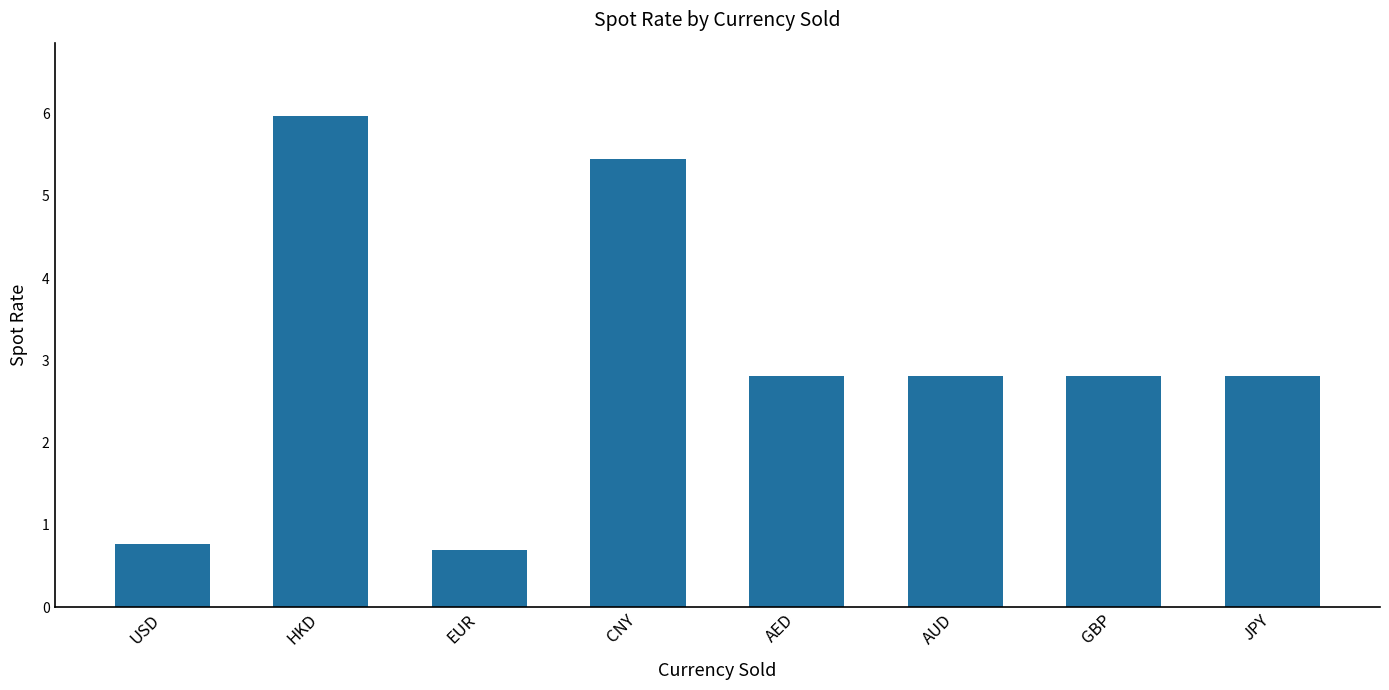

Count the number of values greater than 2.

6